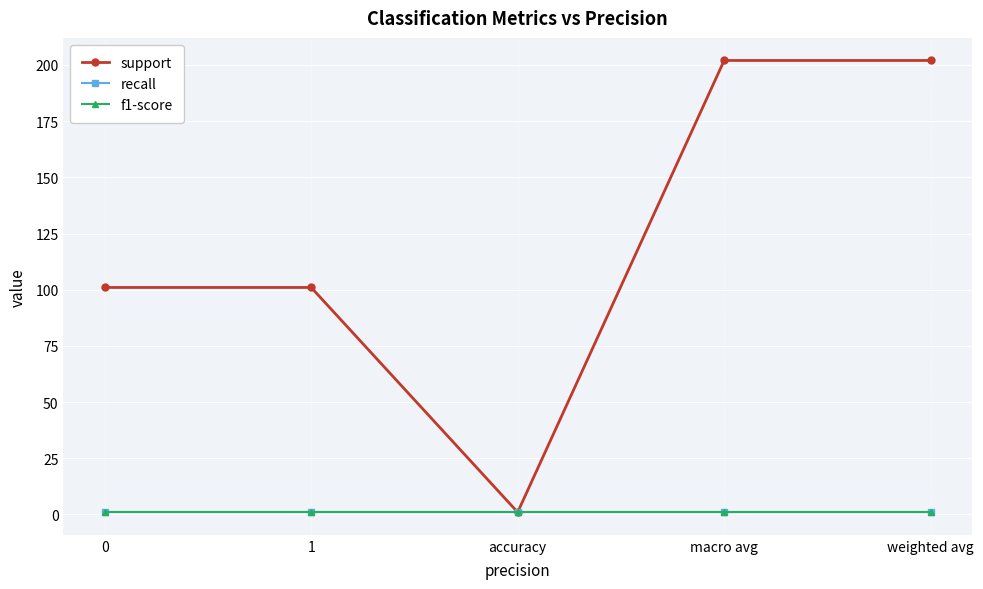

The value of recall at accuracy is 1. True or false?

True